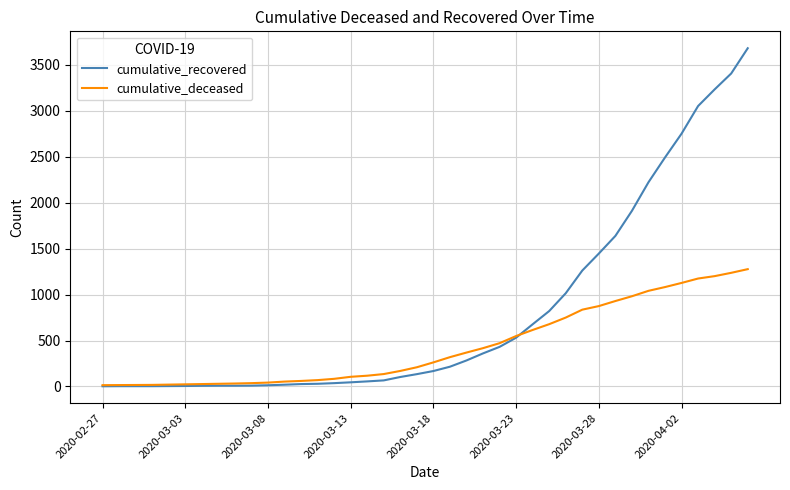

Which series has the widest spread of values?

cumulative_recovered